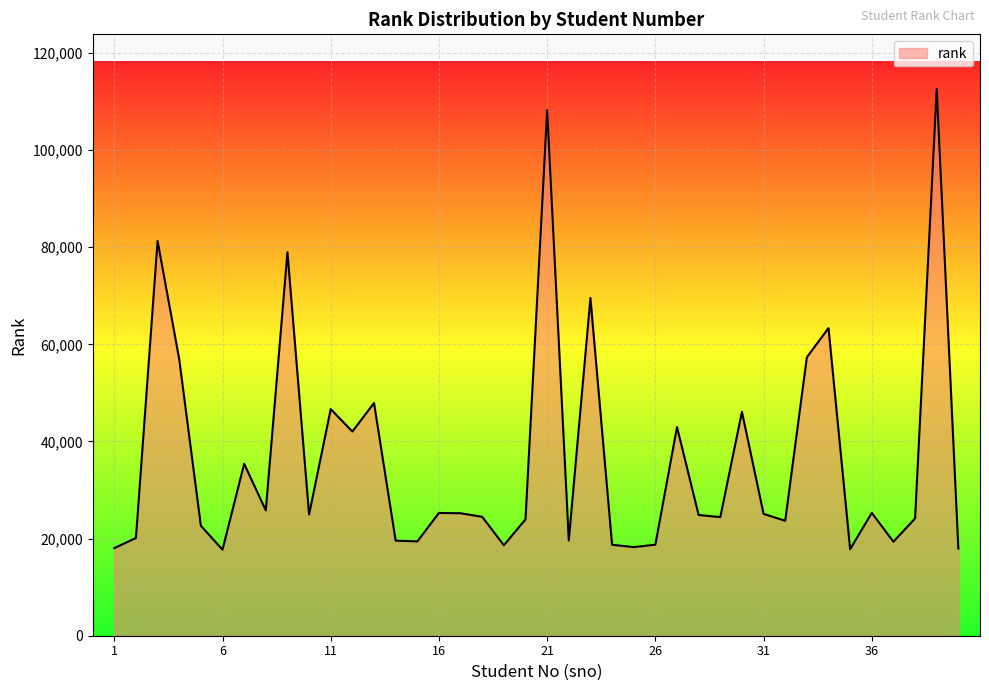

What is the maximum value shown in the chart?

112571